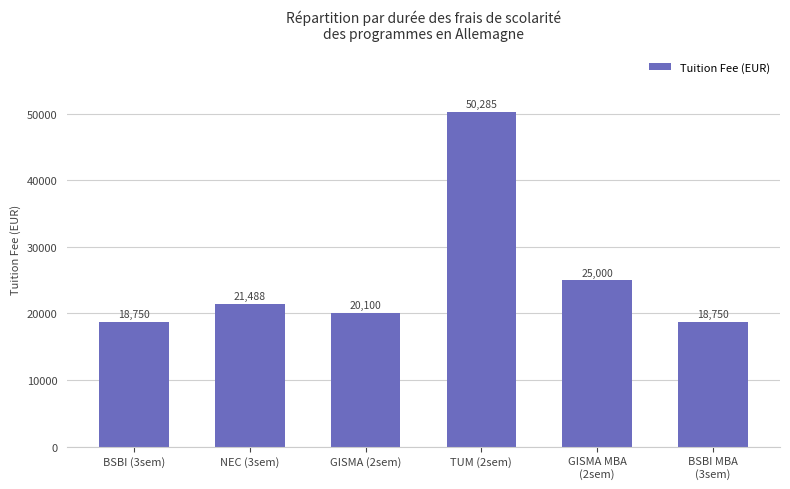

What is the label of the 5th bar from the left?

GISMA MBA
(2sem)